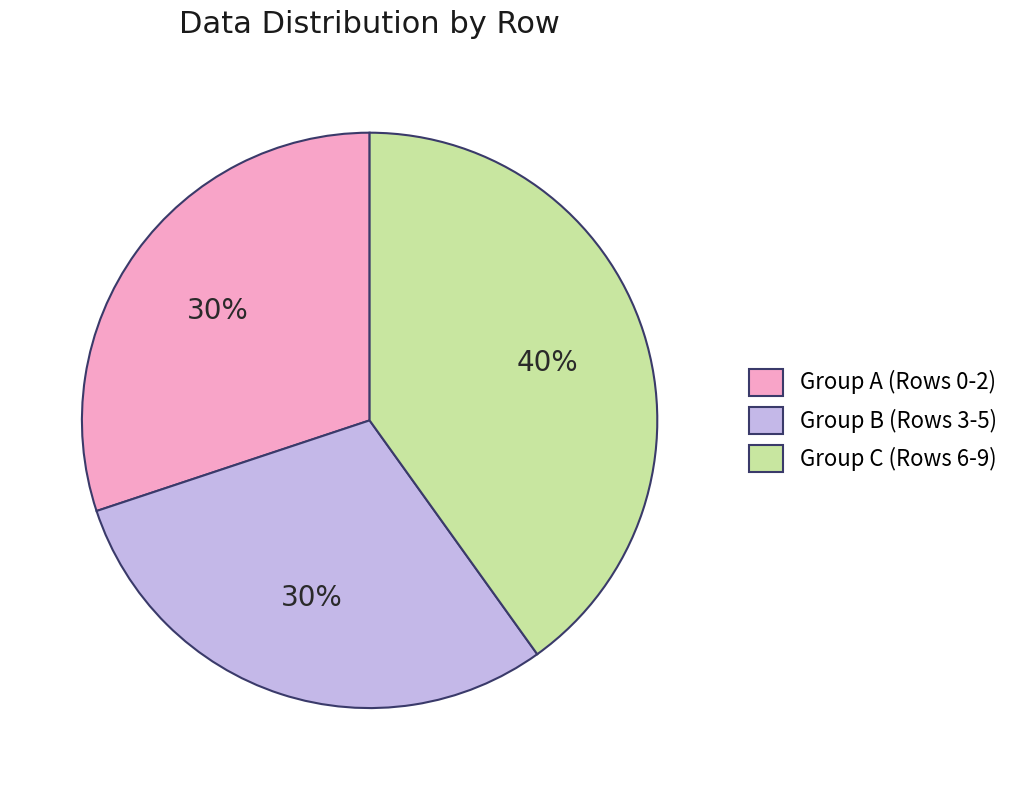

To the nearest percent, what is the average slice percentage?

33%